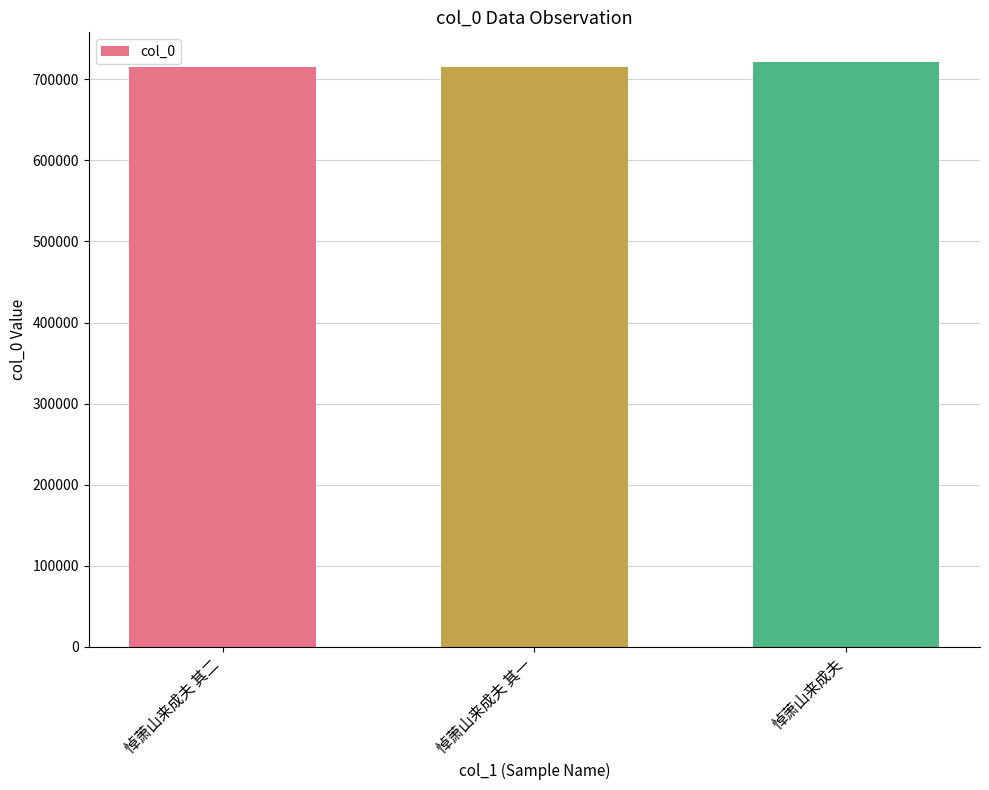

What is the average value?

717621